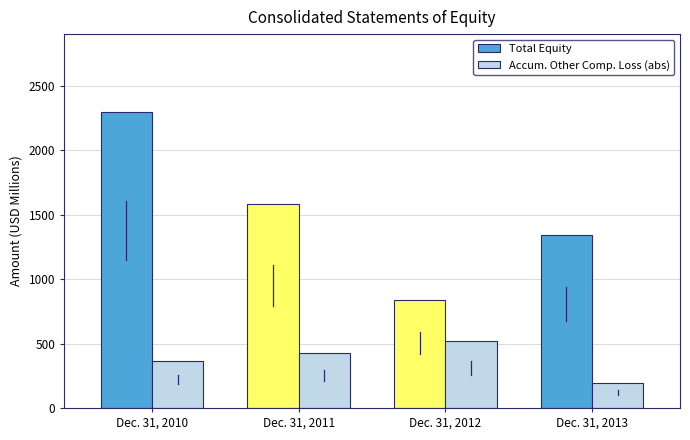

How many groups of bars are there?

4